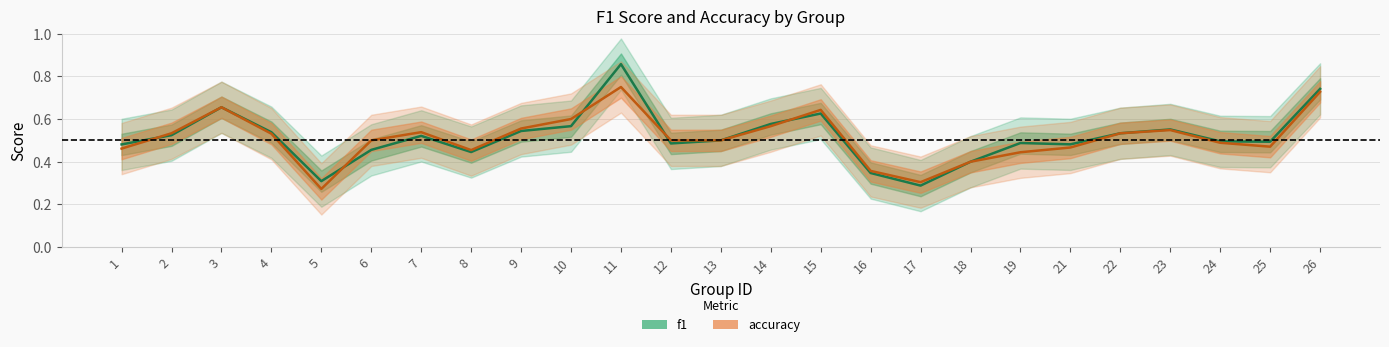

True or false: f1 and accuracy intersect in this chart.

True